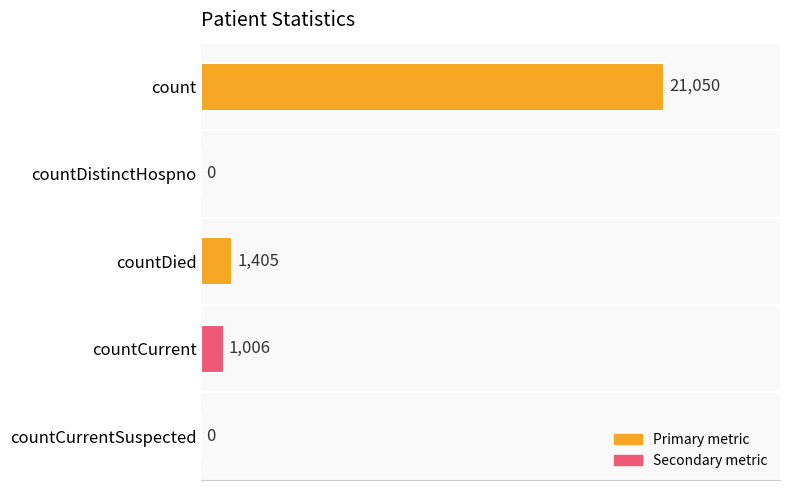

Reading top to bottom, transcribe all the data shown in this chart.

count=21050	countDistinctHospno=0	countDied=1405	countCurrent=1006	countCurrentSuspected=0